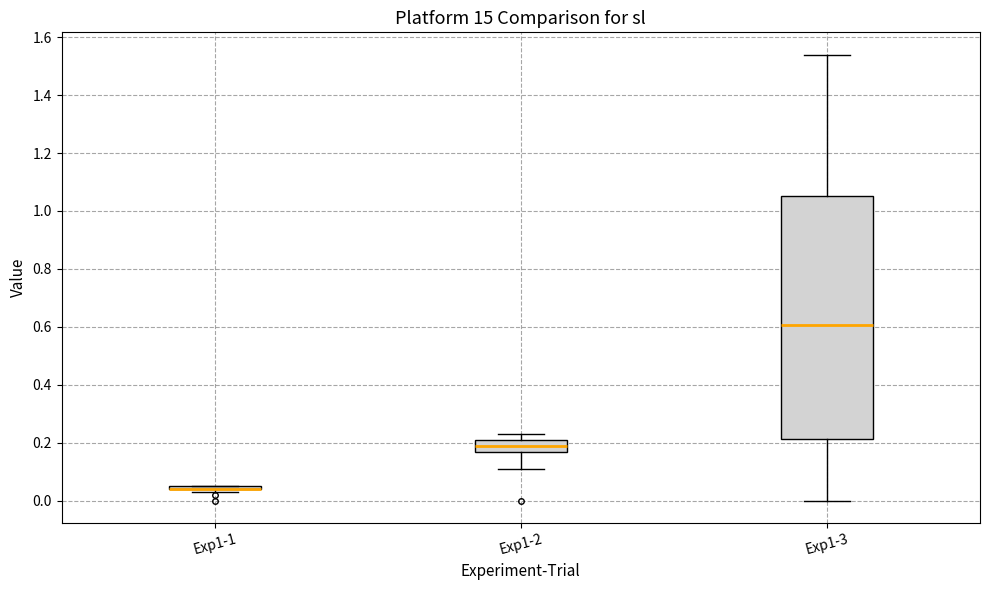

Which box is the tallest, from its lower edge to its upper edge?

Exp1-3